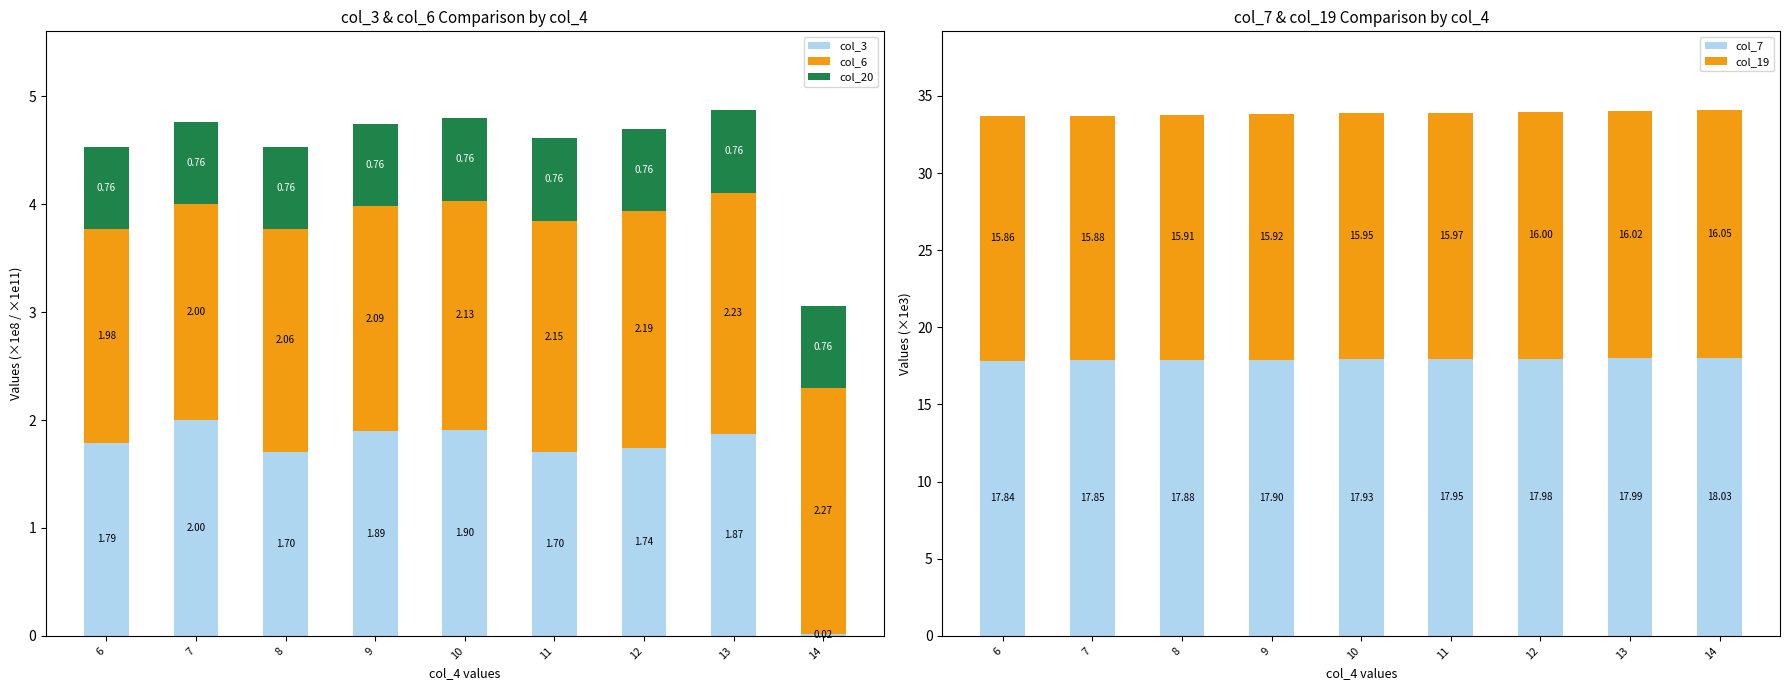

At how many categories does at least one series exceed 12?

9